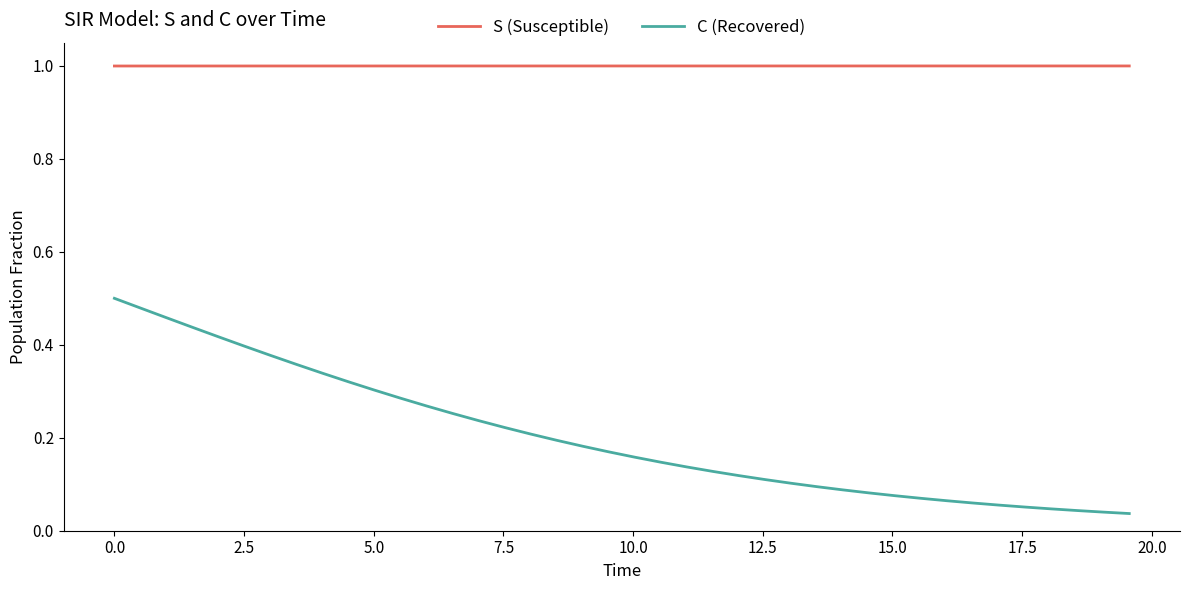

How many lines are shown in the chart?

2